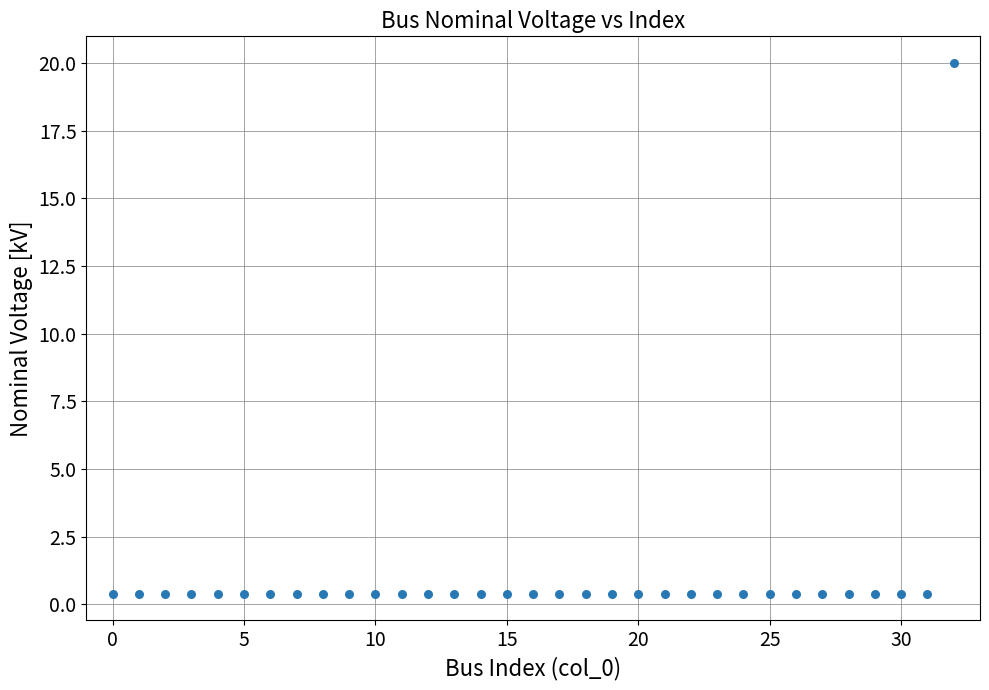

What is the range of Y values (max minus min)?

19.6